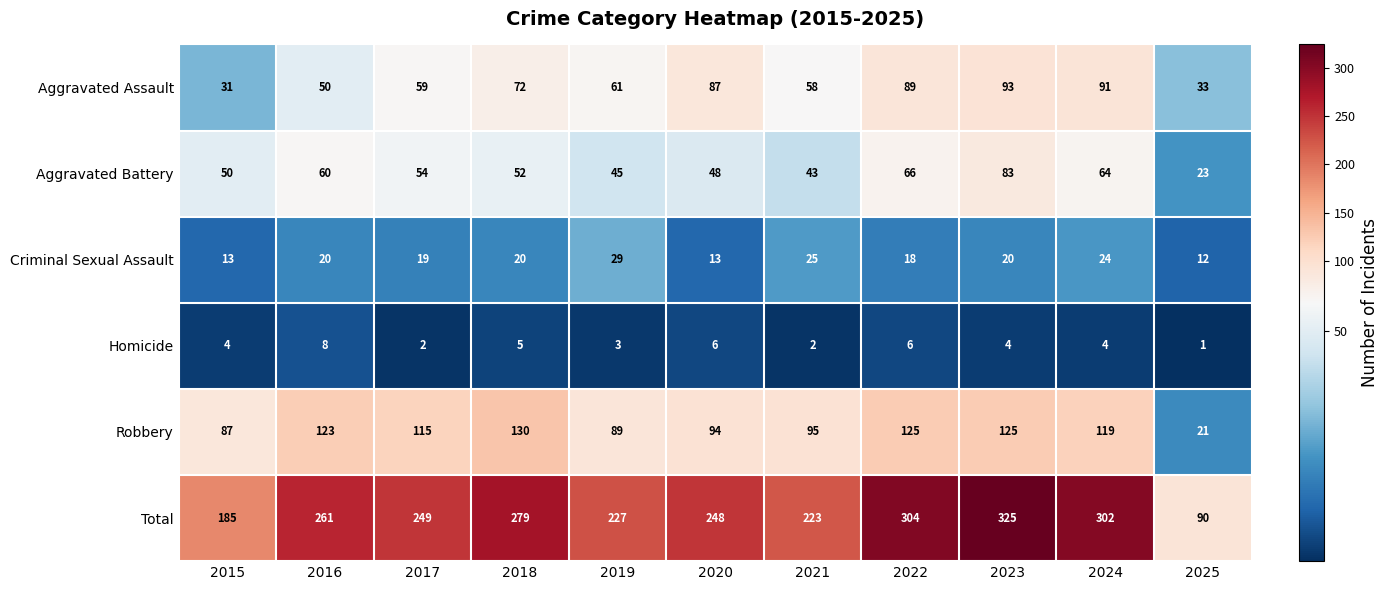

At which category does the chart reach its minimum across all series?

2025